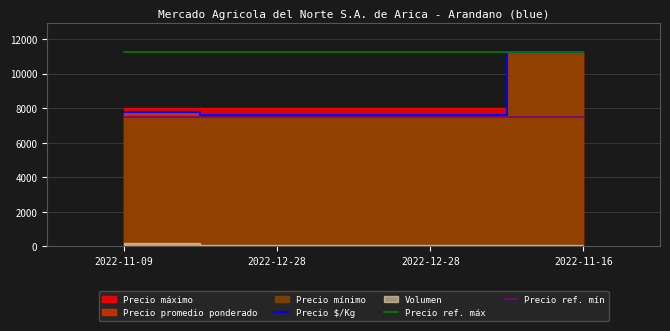

Does the chart display data point markers on the line(s)?

No